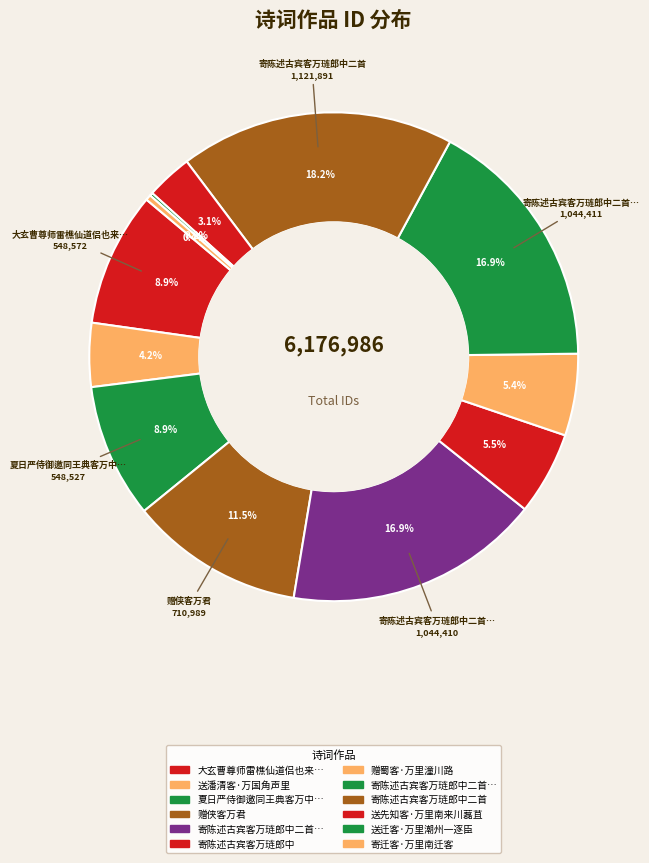

Count the number of slices in the pie.

12